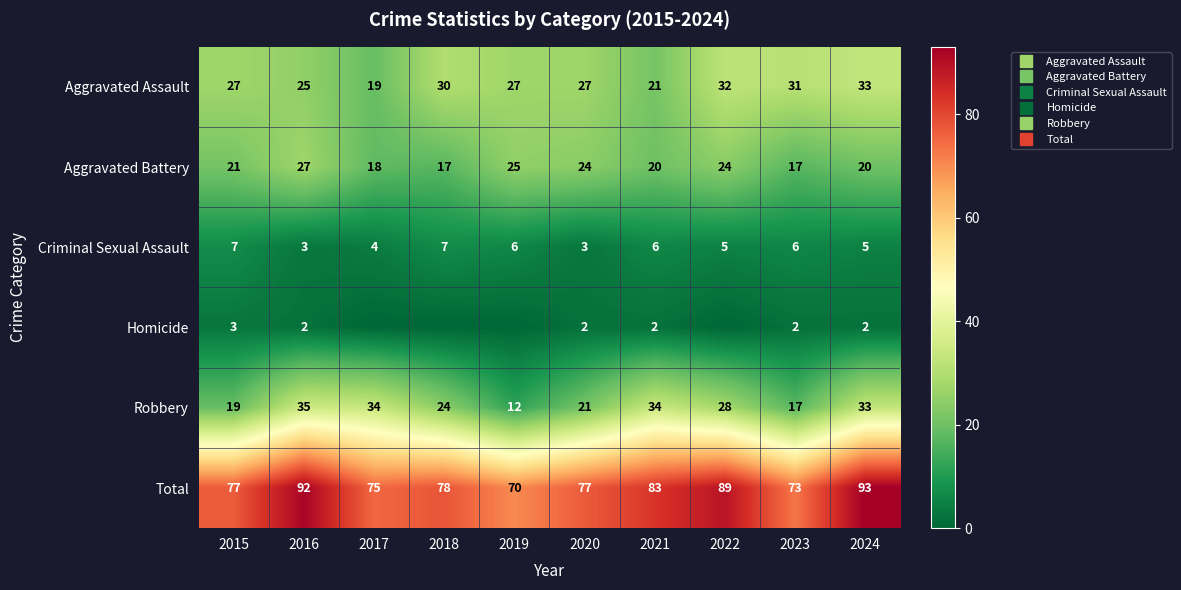

Which series has the largest range (max minus min)?

Robbery